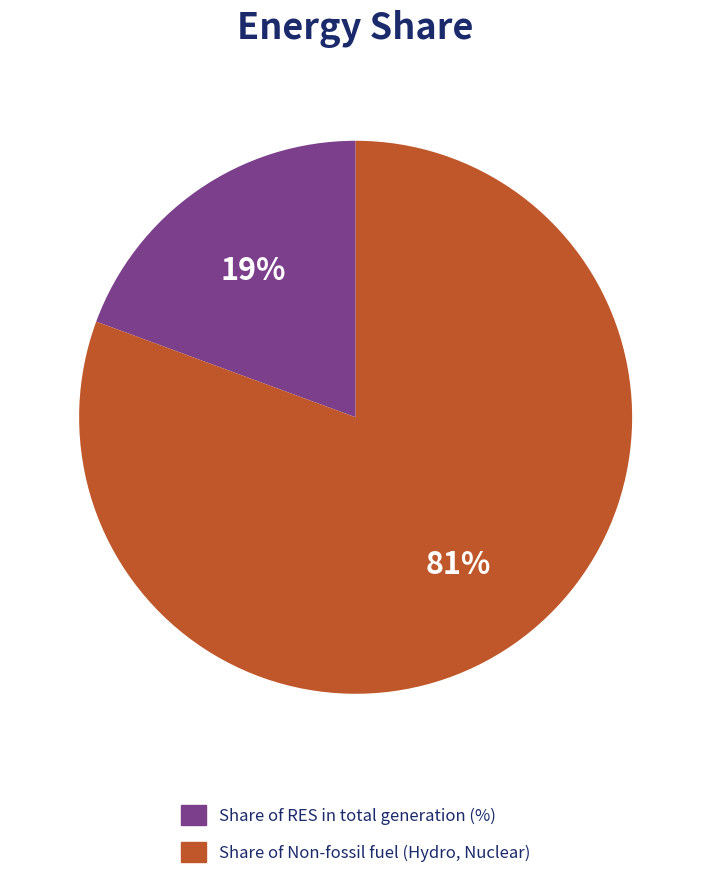

Between Share of Non-fossil fuel (Hydro, Nuclear) and Share of RES in total generation (%), which is larger?

Share of Non-fossil fuel (Hydro, Nuclear)